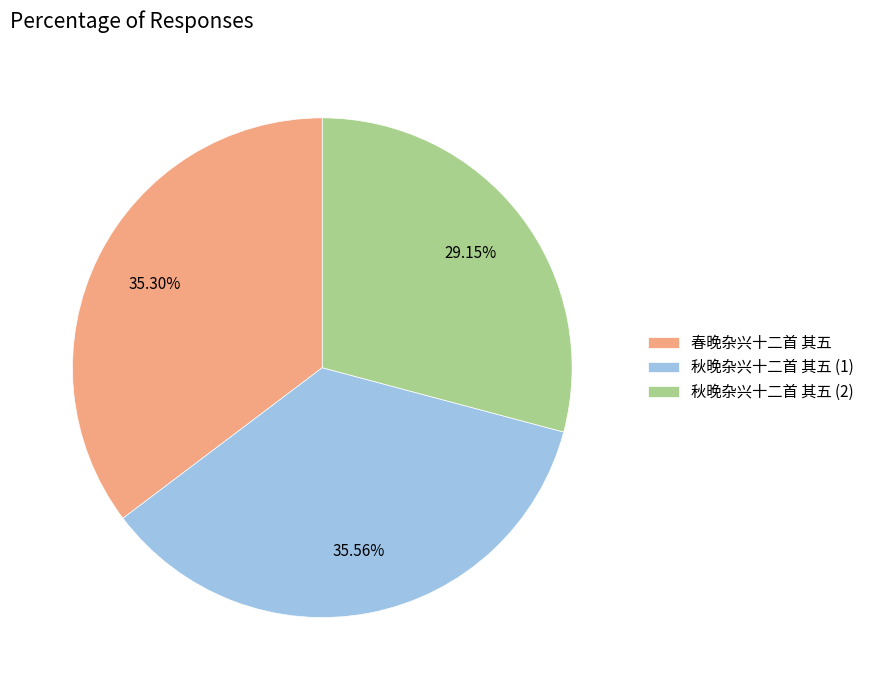

Is 春晚杂兴十二首 其五 the majority of the pie?

No